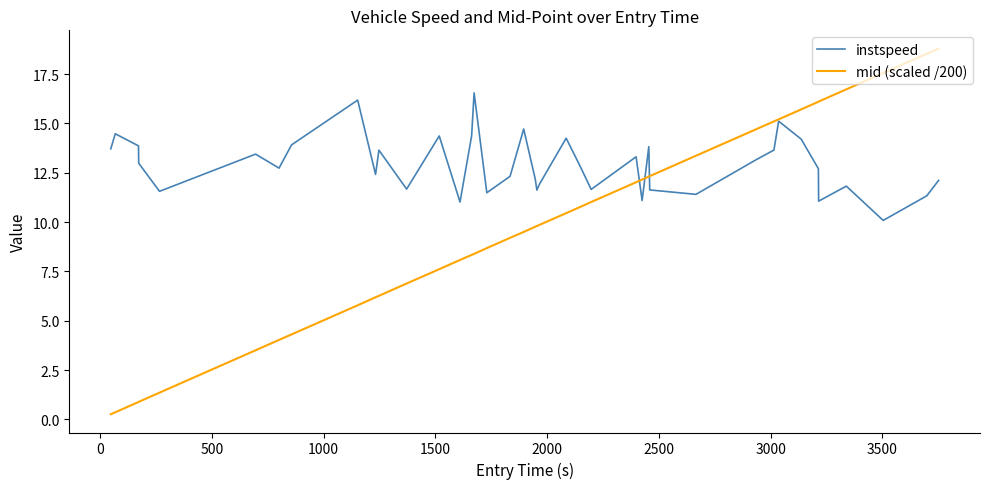

After their last crossing, which series has the higher values: instspeed or mid (scaled /200)?

mid (scaled /200)